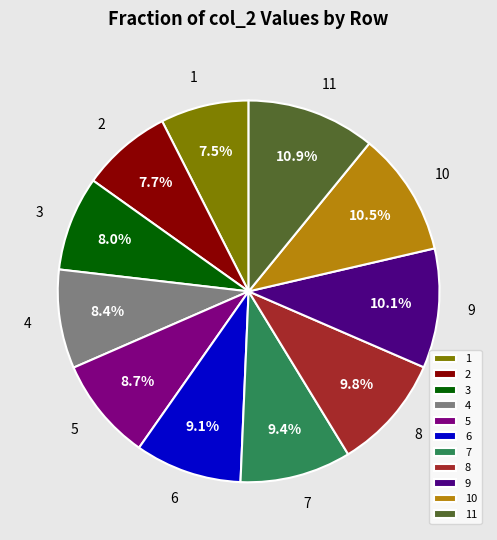

Count the number of slices in the pie.

11